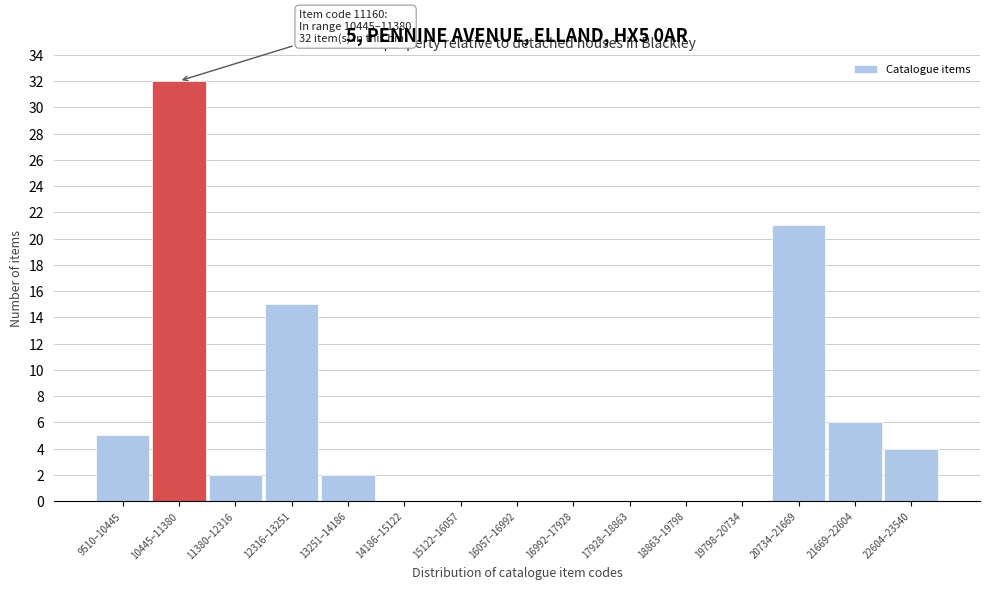

Reading right to left, list all the values displayed in this chart.

22604–23540=4	21669–22604=6	20734–21669=21	19798–20734=0	18863–19798=0	17928–18863=0	16992–17928=0	16057–16992=0	15122–16057=0	14186–15122=0	13251–14186=2	12316–13251=15	11380–12316=2	10445–11380=32	9510–10445=5